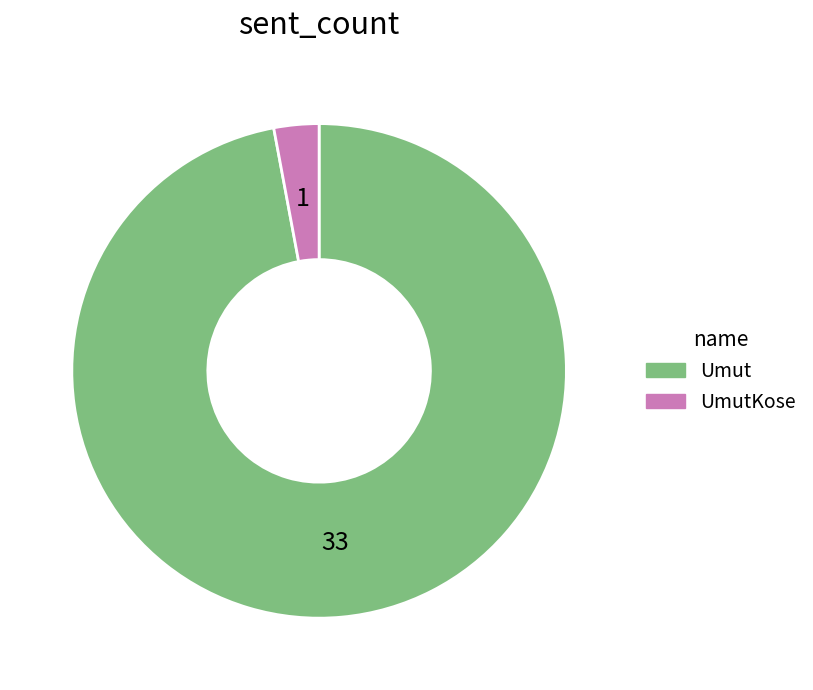

Does any single category account for the majority?

Yes